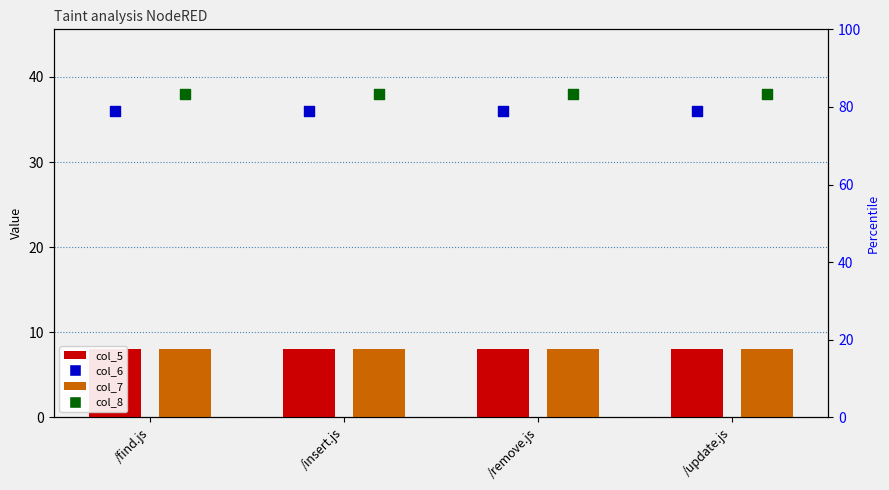

What is the total value across all series at /update.js?

90